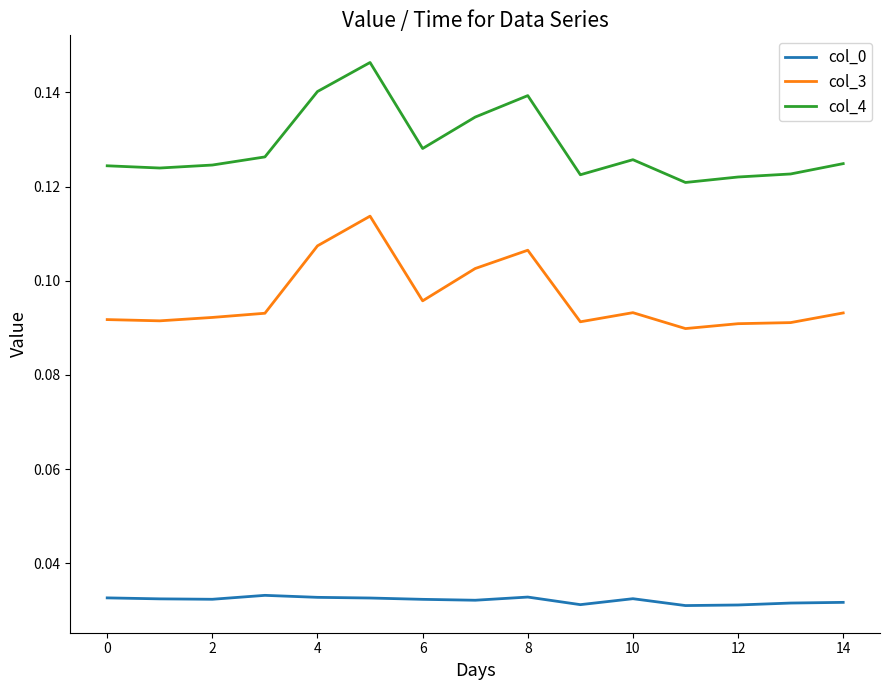

True or false: col_4 and col_0 cross at least once.

False